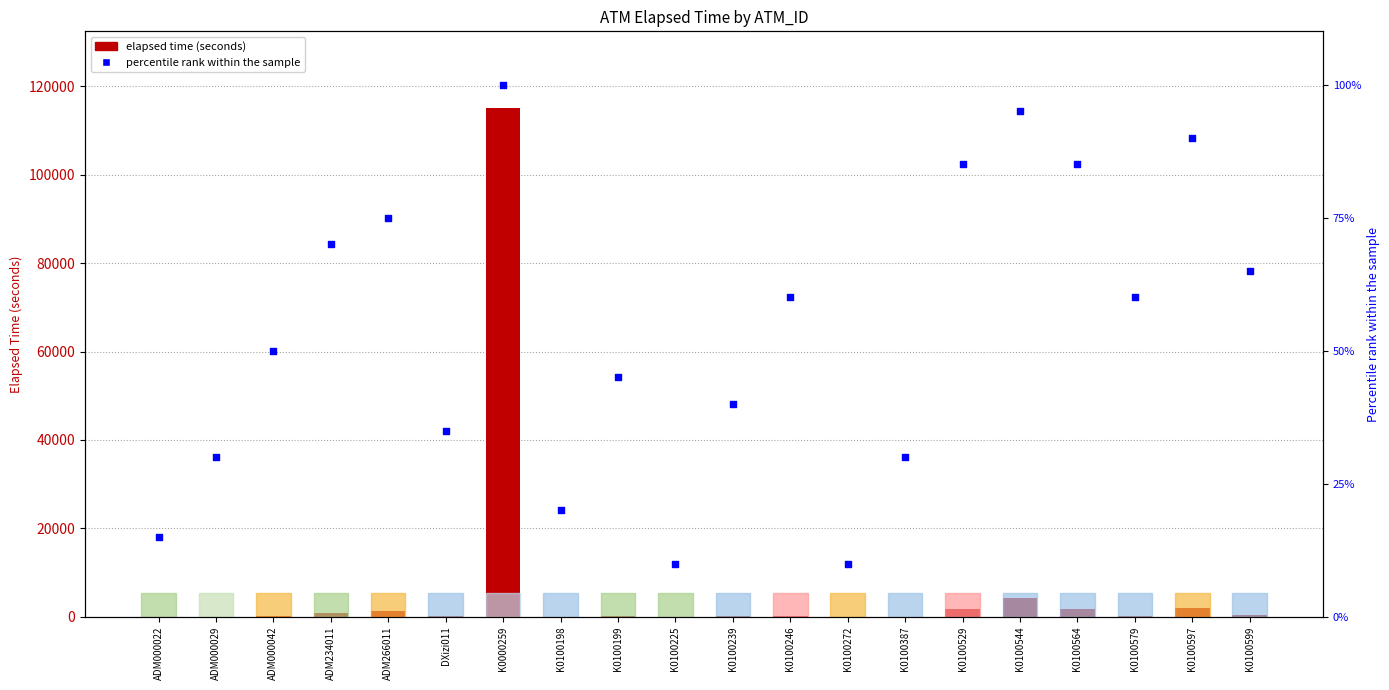

Is the value of percentile rank within the sample at K0100198 greater than the value of elapsed time (seconds) at K0100239?

No